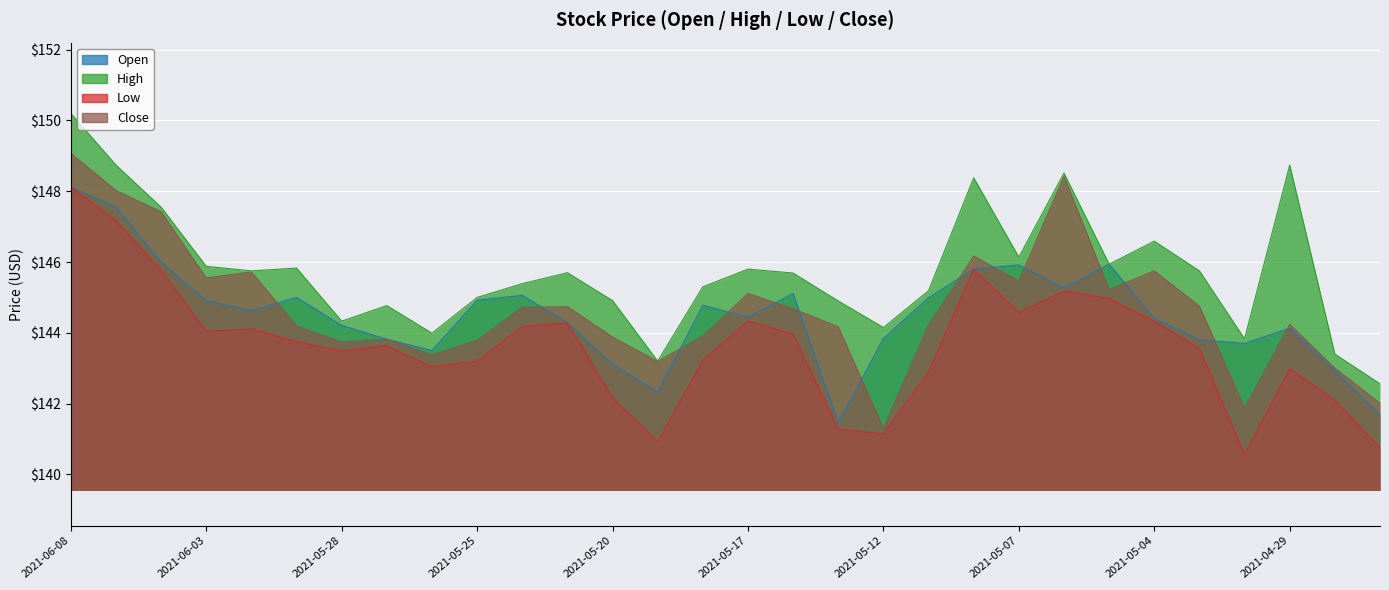

Reading left to right, extract all data points from this chart.

open: 2021-06-08=148.1	2021-06-07=147.6	2021-06-04=146.0	2021-06-03=144.9	2021-06-02=144.6	2021-06-01=145.0	2021-05-28=144.2	2021-05-27=143.8	2021-05-26=143.5	2021-05-25=144.9	2021-05-24=145.1	2021-05-21=144.3	2021-05-20=143.1	2021-05-19=142.3	2021-05-18=144.8	2021-05-17=144.4	2021-05-14=145.1	2021-05-13=141.4	2021-05-12=143.8	2021-05-11=145.0	2021-05-10=145.8	2021-05-07=145.9	2021-05-06=145.3	2021-05-05=145.9	2021-05-04=144.4	2021-05-03=143.8	2021-04-30=143.7	2021-04-29=144.1	2021-04-28=142.9	2021-04-27=141.7
high: 2021-06-08=150.2	2021-06-07=148.7	2021-06-04=147.6	2021-06-03=145.9	2021-06-02=145.8	2021-06-01=145.8	2021-05-28=144.3	2021-05-27=144.8	2021-05-26=144.0	2021-05-25=145.0	2021-05-24=145.4	2021-05-21=145.7	2021-05-20=144.9	2021-05-19=143.2	2021-05-18=145.3	2021-05-17=145.8	2021-05-14=145.7	2021-05-13=144.9	2021-05-12=144.2	2021-05-11=145.2	2021-05-10=148.4	2021-05-07=146.1	2021-05-06=148.5	2021-05-05=145.9	2021-05-04=146.6	2021-05-03=145.8	2021-04-30=143.8	2021-04-29=148.7	2021-04-28=143.4	2021-04-27=142.6
low: 2021-06-08=148.1	2021-06-07=147.2	2021-06-04=145.8	2021-06-03=144.0	2021-06-02=144.1	2021-06-01=143.8	2021-05-28=143.5	2021-05-27=143.6	2021-05-26=143.0	2021-05-25=143.2	2021-05-24=144.2	2021-05-21=144.3	2021-05-20=142.2	2021-05-19=140.9	2021-05-18=143.2	2021-05-17=144.3	2021-05-14=144.0	2021-05-13=141.3	2021-05-12=141.1	2021-05-11=142.9	2021-05-10=145.8	2021-05-07=144.6	2021-05-06=145.2	2021-05-05=145.0	2021-05-04=144.3	2021-05-03=143.6	2021-04-30=140.6	2021-04-29=143.0	2021-04-28=142.1	2021-04-27=140.8
close: 2021-06-08=149.1	2021-06-07=148.0	2021-06-04=147.4	2021-06-03=145.6	2021-06-02=145.7	2021-06-01=144.2	2021-05-28=143.7	2021-05-27=143.8	2021-05-26=143.4	2021-05-25=143.8	2021-05-24=144.7	2021-05-21=144.7	2021-05-20=143.9	2021-05-19=143.2	2021-05-18=143.9	2021-05-17=145.1	2021-05-14=144.7	2021-05-13=144.2	2021-05-12=141.3	2021-05-11=144.2	2021-05-10=146.2	2021-05-07=145.5	2021-05-06=148.4	2021-05-05=145.2	2021-05-04=145.8	2021-05-03=144.8	2021-04-30=141.9	2021-04-29=144.2	2021-04-28=143.0	2021-04-27=142.0